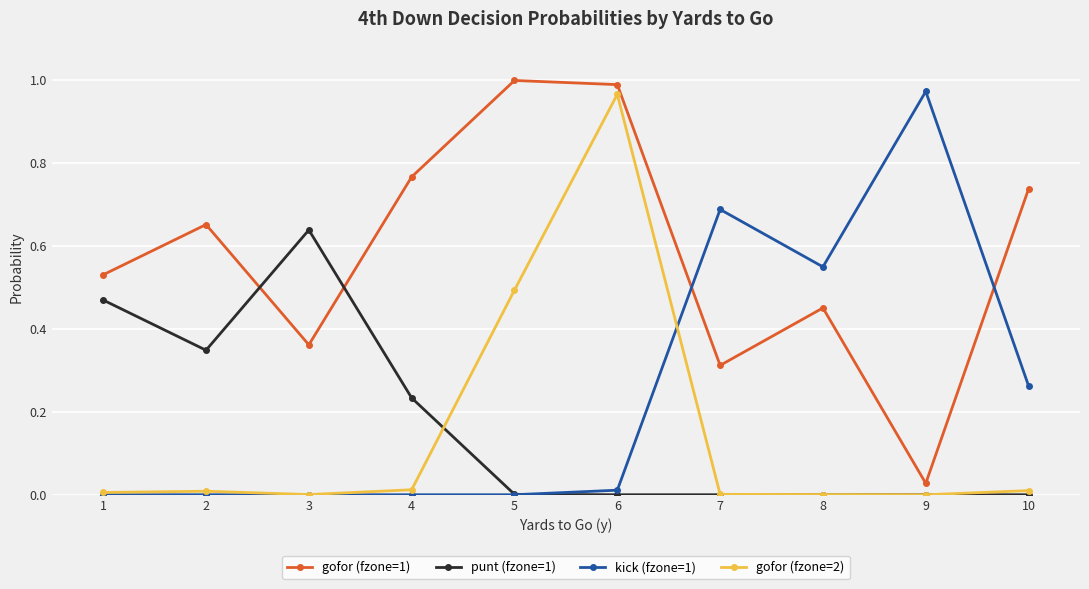

Is it true that gofor (fzone=1) equals 0.0 at 9?

True